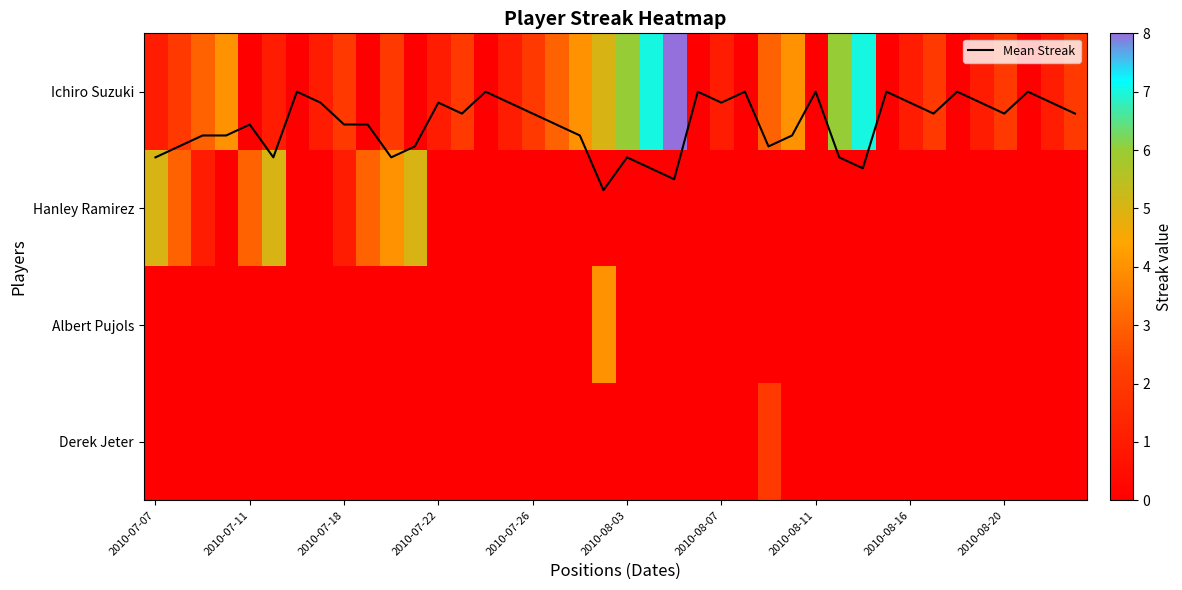

Which series has the largest total across all categories?

Ichiro Suzuki